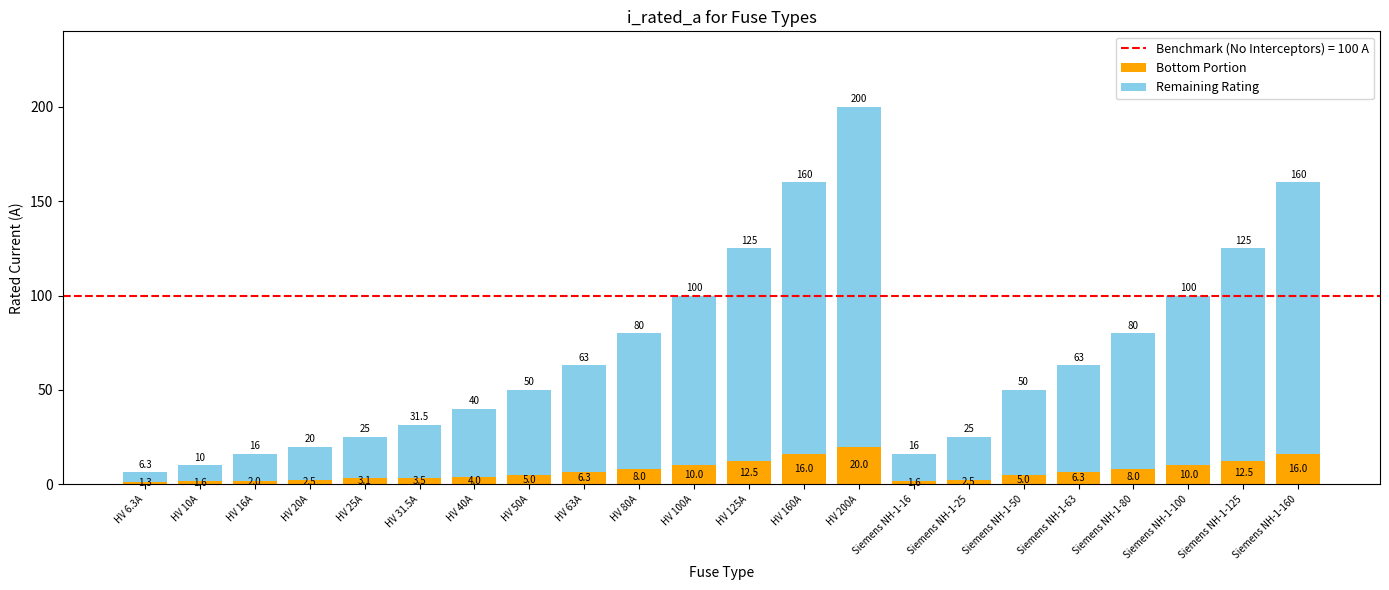

At which category is the sum across all series the highest?

HV 200A